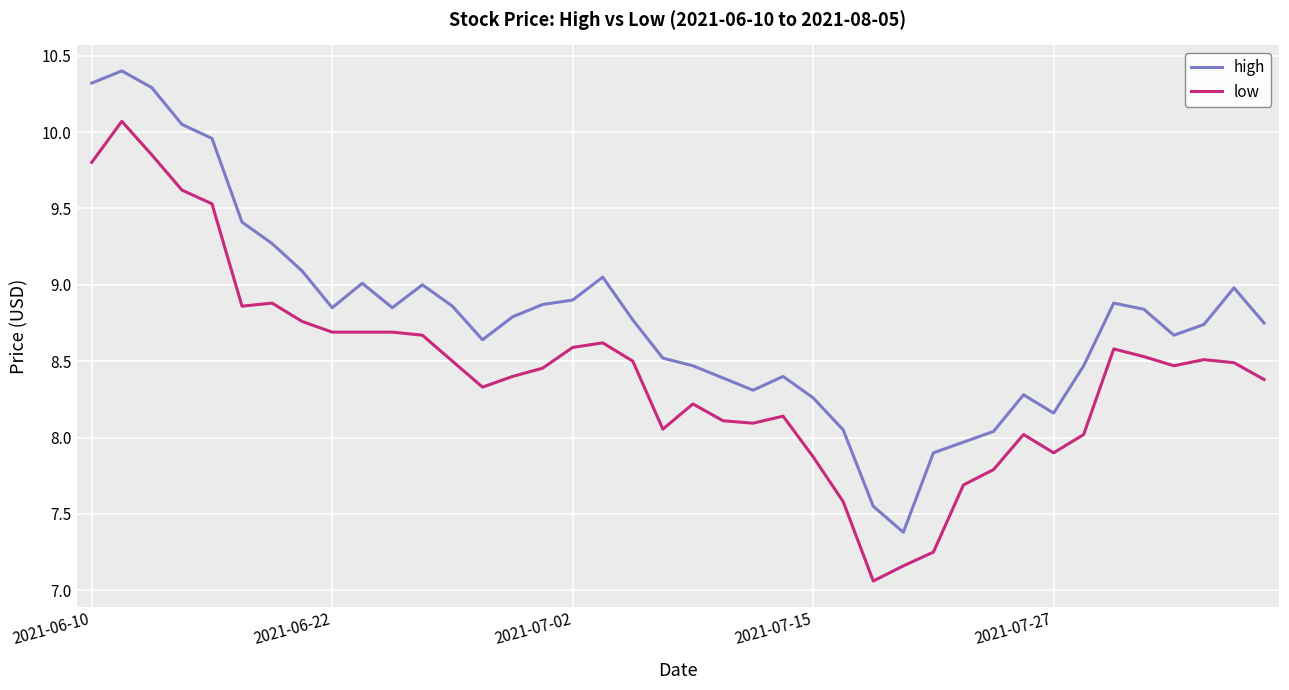

What is the difference between the maximum and minimum values in the high series?

3.0